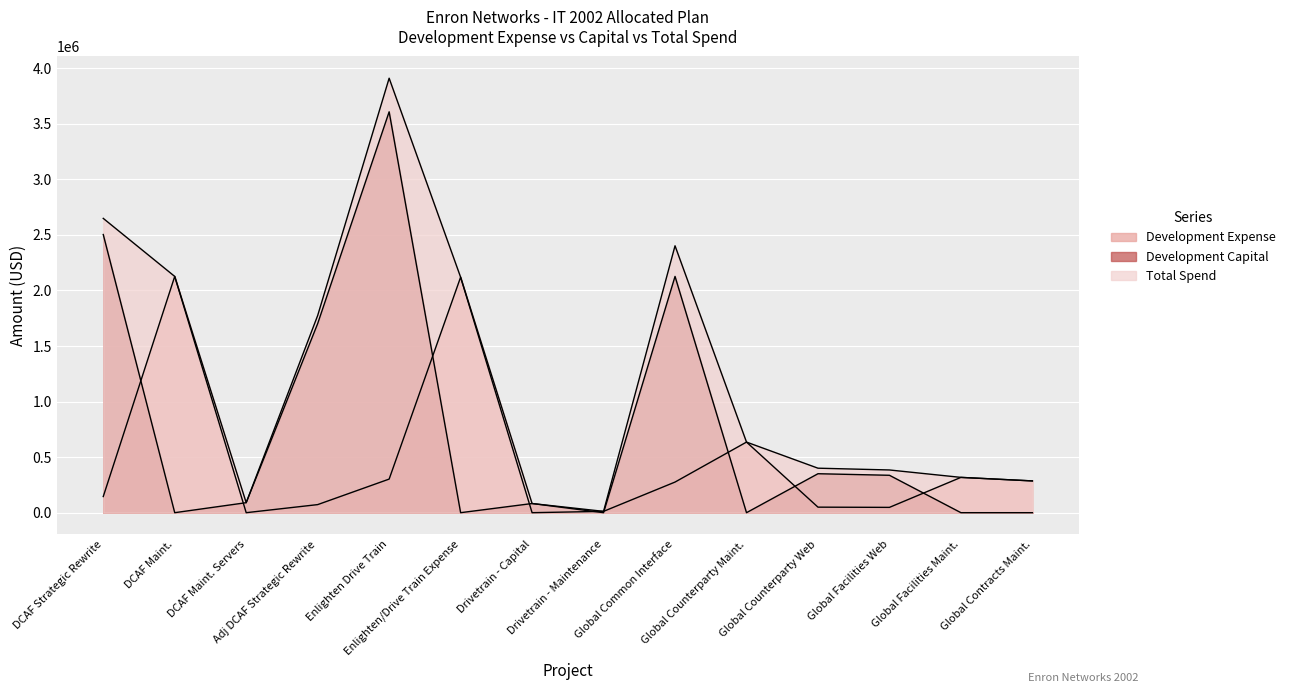

Rank the series by their average value, from highest to lowest.

Total Spend, Development Capital, Development Expense